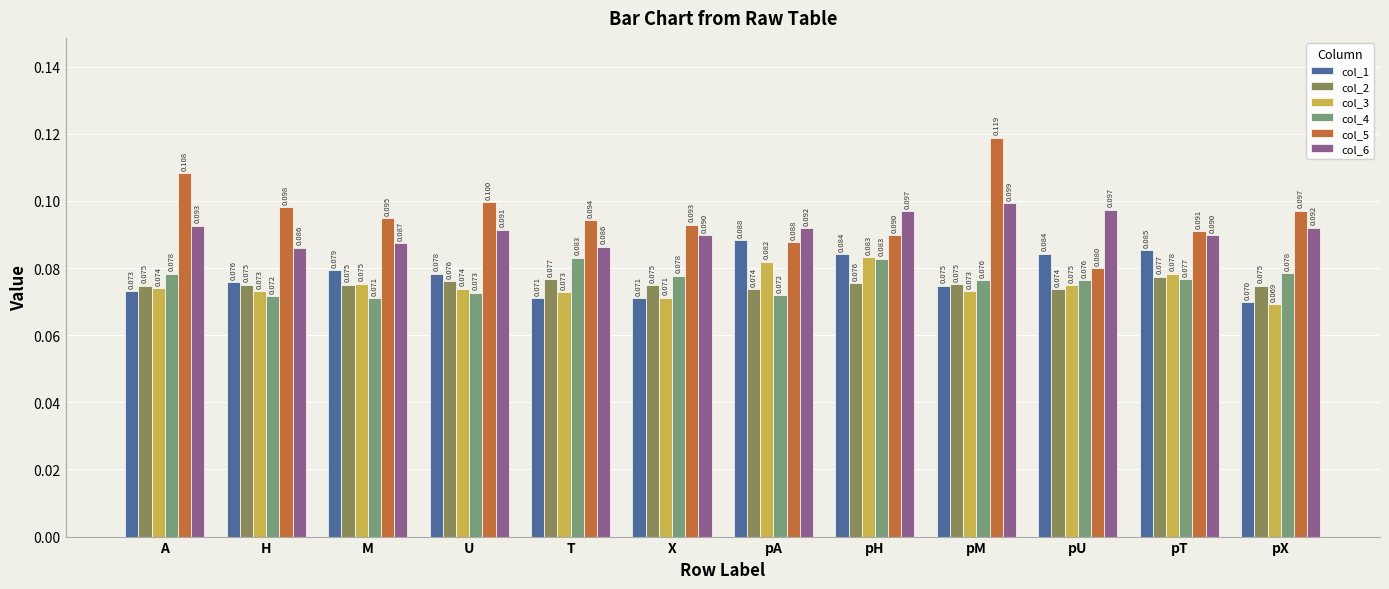

Rank the series at A from lowest to highest value.

col_1, col_3, col_2, col_4, col_6, col_5